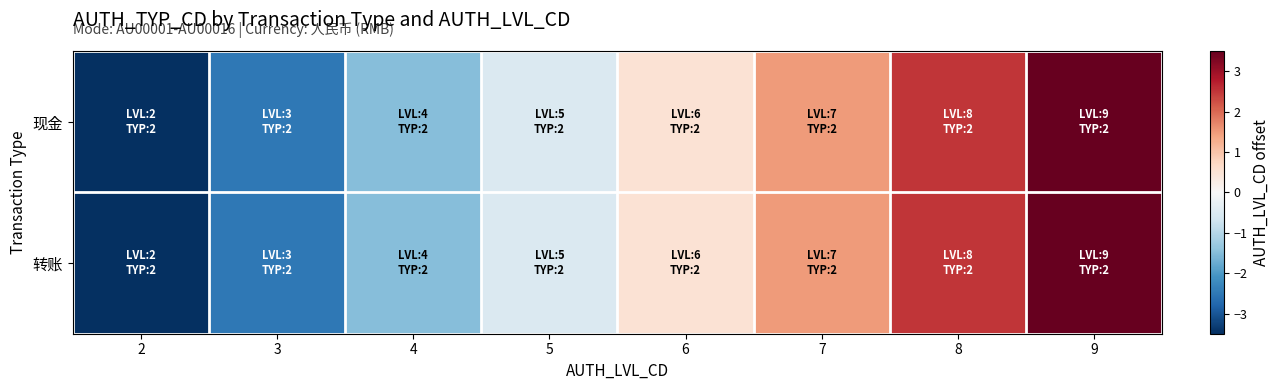

What is the minimum value shown in the chart?

-3.5